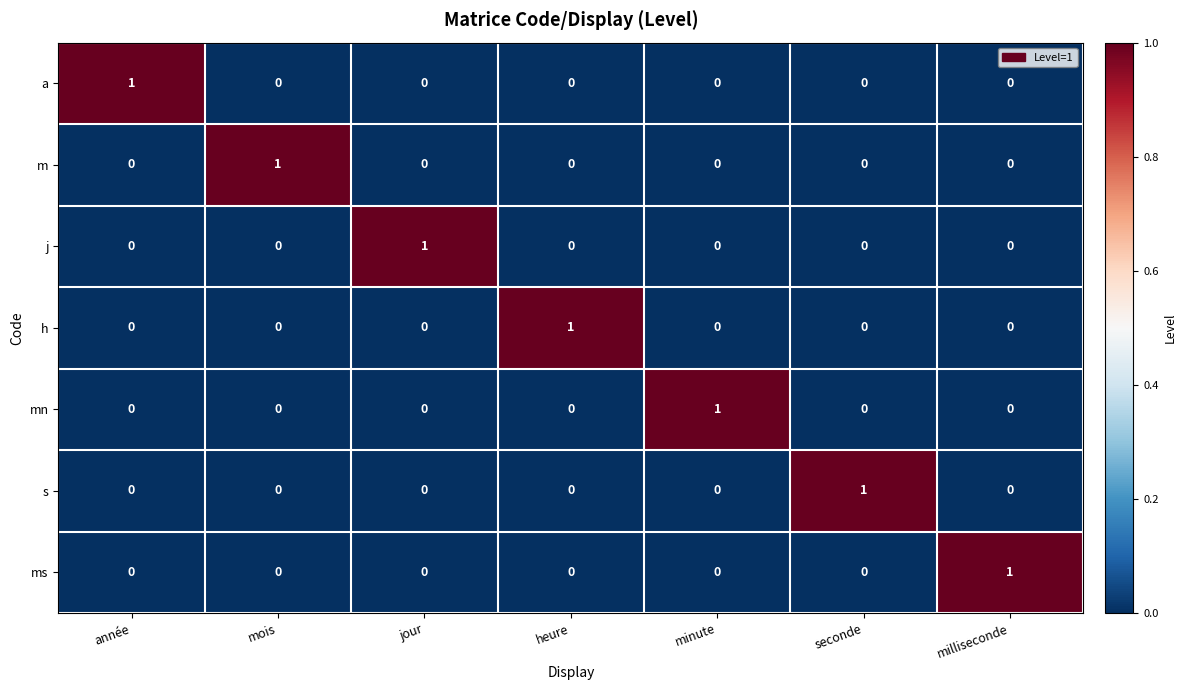

Count the number of data series in this chart.

7